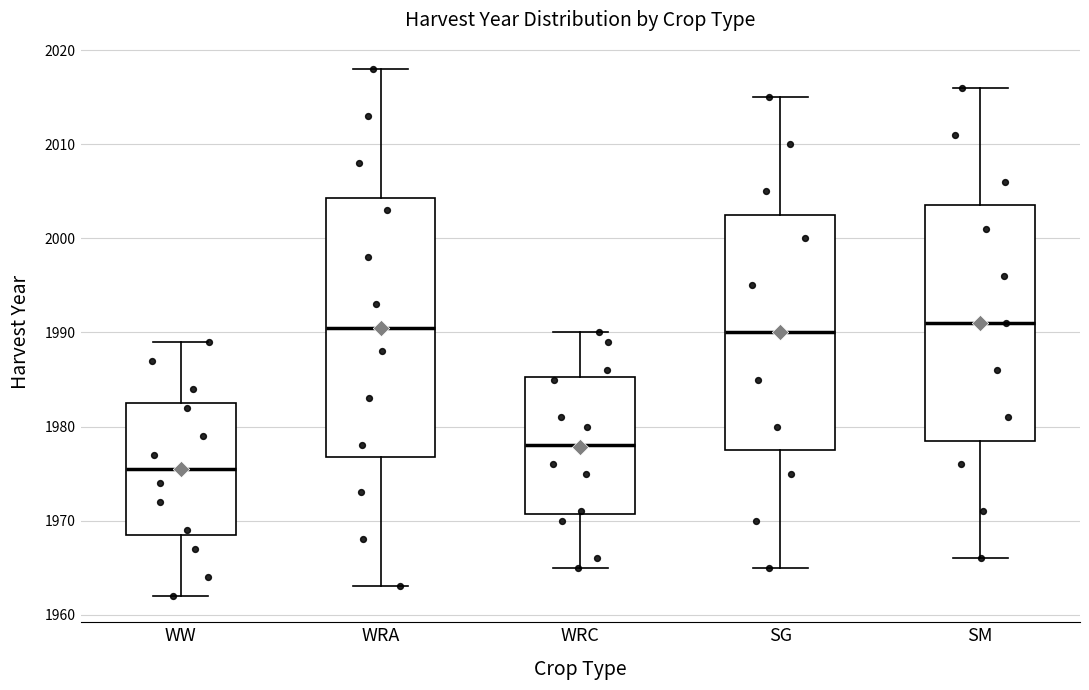

Where does the median line of the box for WW sit on the y-axis? The values are not printed on the chart, so give them approximately, as read against the axis.

1976